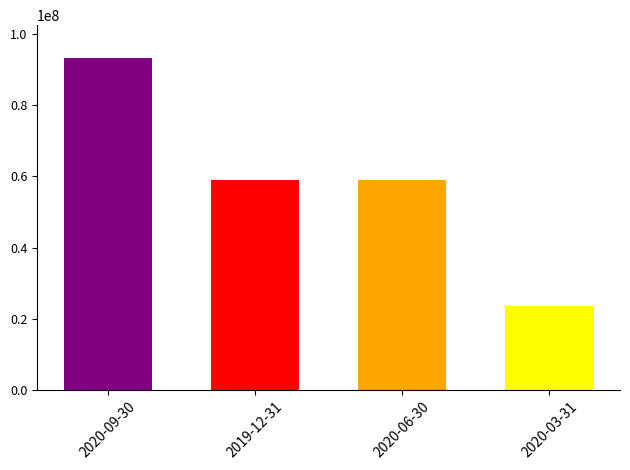

What position from the right is 2020-03-31?

1